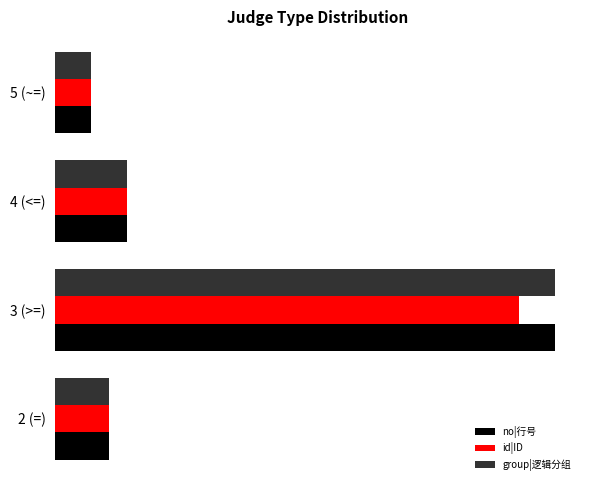

At which category is the sum across all series the highest?

3 (>=)